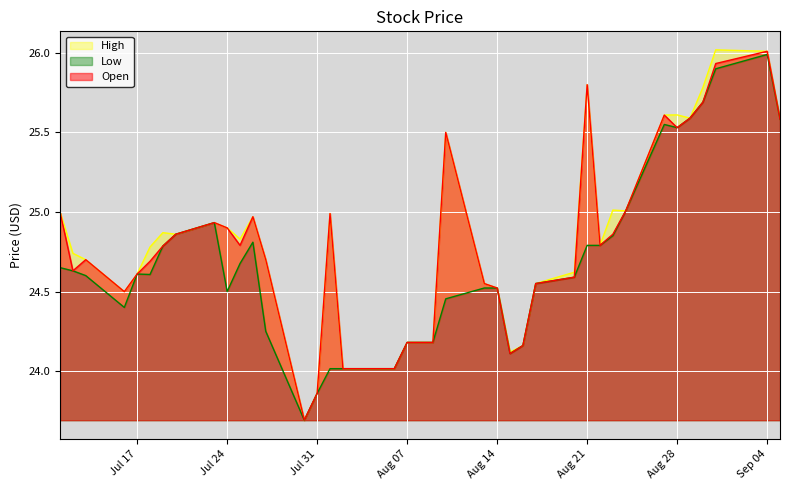

What is the value of the Low point at the 1st from the left?

24.6